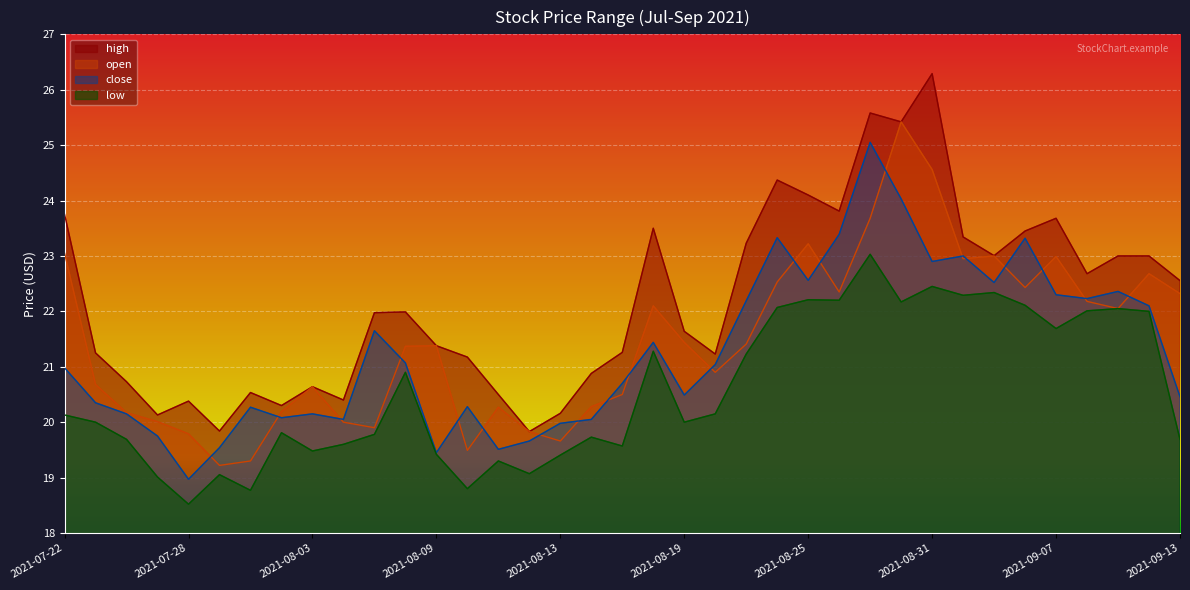

Reading left to right, list all the values displayed in this chart.

open: 2021-07-22=23.0	2021-07-23=20.7	2021-07-26=20.2	2021-07-27=20.0	2021-07-28=19.8	2021-07-29=19.2	2021-07-30=19.3	2021-08-02=20.2	2021-08-03=20.6	2021-08-04=20.0	2021-08-05=19.9	2021-08-06=21.4	2021-08-09=21.4	2021-08-10=19.5	2021-08-11=20.3	2021-08-12=19.8	2021-08-13=19.7	2021-08-16=20.3	2021-08-17=20.5	2021-08-18=22.1	2021-08-19=21.4	2021-08-20=20.9	2021-08-23=21.4	2021-08-24=22.5	2021-08-25=23.2	2021-08-26=22.4	2021-08-27=23.7	2021-08-30=25.4	2021-08-31=24.6	2021-09-01=23.0	2021-09-02=23.0	2021-09-03=22.4	2021-09-07=23.0	2021-09-08=22.2	2021-09-09=22.0	2021-09-10=22.7	2021-09-13=22.3
high: 2021-07-22=23.8	2021-07-23=21.2	2021-07-26=20.7	2021-07-27=20.1	2021-07-28=20.4	2021-07-29=19.8	2021-07-30=20.5	2021-08-02=20.3	2021-08-03=20.6	2021-08-04=20.4	2021-08-05=22.0	2021-08-06=22.0	2021-08-09=21.4	2021-08-10=21.2	2021-08-11=20.5	2021-08-12=19.8	2021-08-13=20.2	2021-08-16=20.9	2021-08-17=21.3	2021-08-18=23.5	2021-08-19=21.6	2021-08-20=21.2	2021-08-23=23.2	2021-08-24=24.4	2021-08-25=24.1	2021-08-26=23.8	2021-08-27=25.6	2021-08-30=25.4	2021-08-31=26.3	2021-09-01=23.3	2021-09-02=23.0	2021-09-03=23.5	2021-09-07=23.7	2021-09-08=22.7	2021-09-09=23.0	2021-09-10=23.0	2021-09-13=22.6
low: 2021-07-22=20.1	2021-07-23=20.0	2021-07-26=19.7	2021-07-27=19.0	2021-07-28=18.5	2021-07-29=19.1	2021-07-30=18.8	2021-08-02=19.8	2021-08-03=19.5	2021-08-04=19.6	2021-08-05=19.8	2021-08-06=20.9	2021-08-09=19.4	2021-08-10=18.8	2021-08-11=19.3	2021-08-12=19.1	2021-08-13=19.4	2021-08-16=19.7	2021-08-17=19.6	2021-08-18=21.3	2021-08-19=20.0	2021-08-20=20.1	2021-08-23=21.2	2021-08-24=22.1	2021-08-25=22.2	2021-08-26=22.2	2021-08-27=23.0	2021-08-30=22.2	2021-08-31=22.5	2021-09-01=22.3	2021-09-02=22.3	2021-09-03=22.1	2021-09-07=21.7	2021-09-08=22.0	2021-09-09=22.0	2021-09-10=22.0	2021-09-13=19.7
close: 2021-07-22=21.0	2021-07-23=20.4	2021-07-26=20.1	2021-07-27=19.8	2021-07-28=19.0	2021-07-29=19.5	2021-07-30=20.3	2021-08-02=20.1	2021-08-03=20.1	2021-08-04=20.0	2021-08-05=21.6	2021-08-06=21.1	2021-08-09=19.5	2021-08-10=20.3	2021-08-11=19.5	2021-08-12=19.7	2021-08-13=20.0	2021-08-16=20.0	2021-08-17=20.7	2021-08-18=21.4	2021-08-19=20.5	2021-08-20=21.0	2021-08-23=22.2	2021-08-24=23.3	2021-08-25=22.6	2021-08-26=23.4	2021-08-27=25.0	2021-08-30=24.0	2021-08-31=22.9	2021-09-01=23.0	2021-09-02=22.5	2021-09-03=23.3	2021-09-07=22.3	2021-09-08=22.2	2021-09-09=22.4	2021-09-10=22.1	2021-09-13=20.5